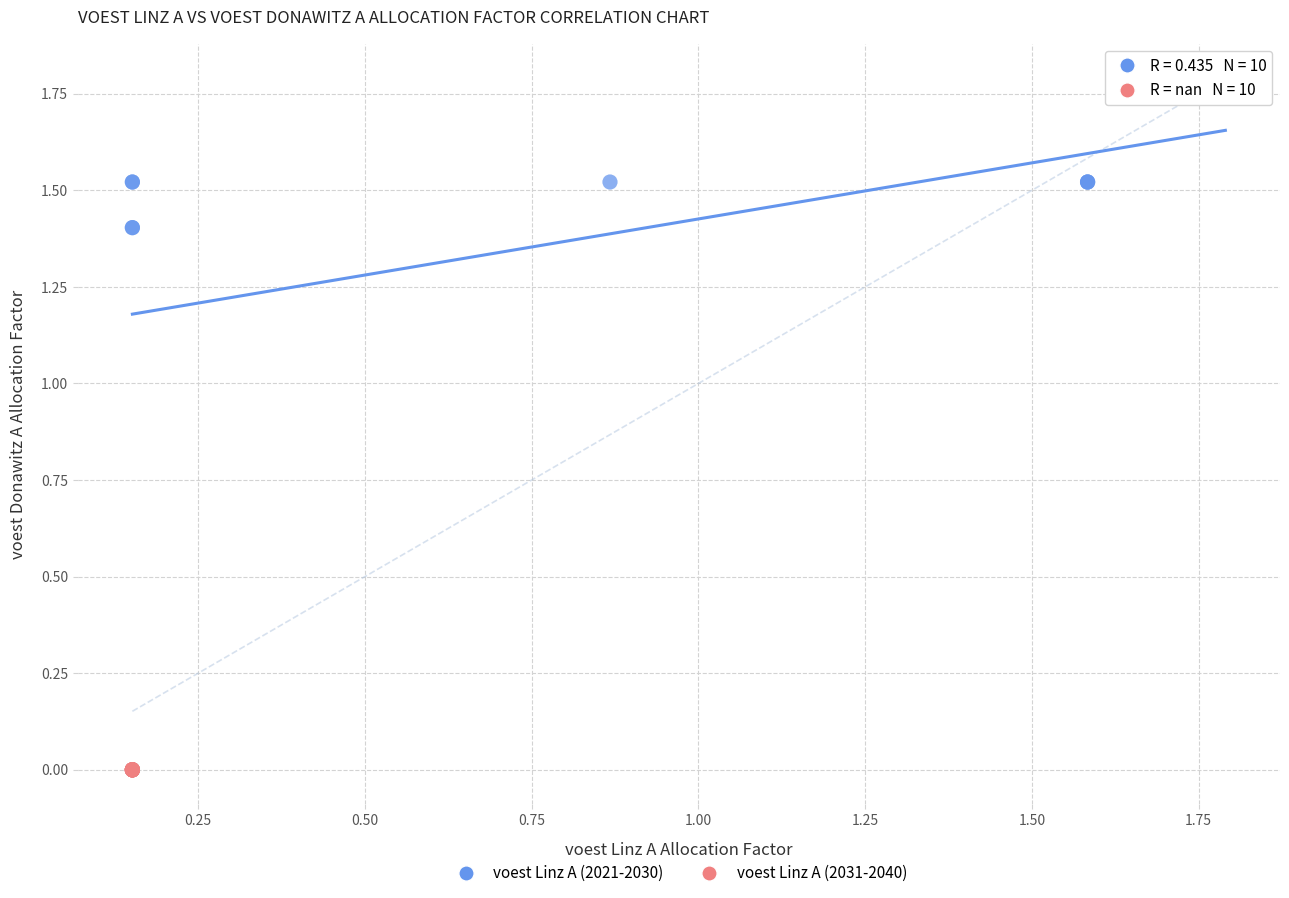

Which series reaches the maximum Y coordinate?

voest Linz A (2021-2030)